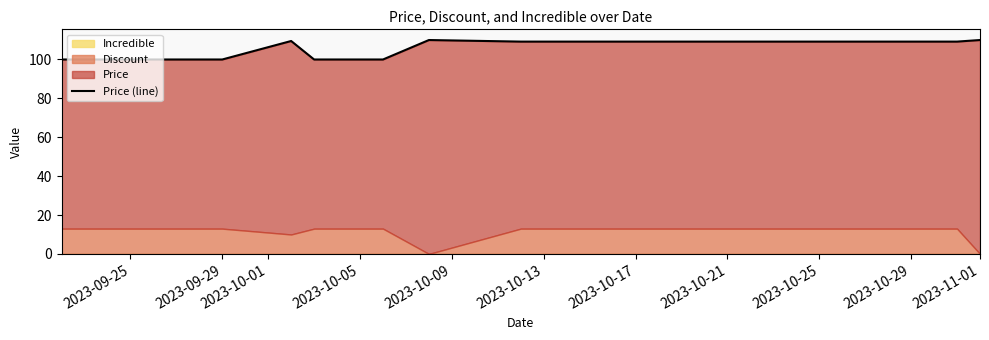

The value at 2023-10-29 is 193.4. True or false?

False